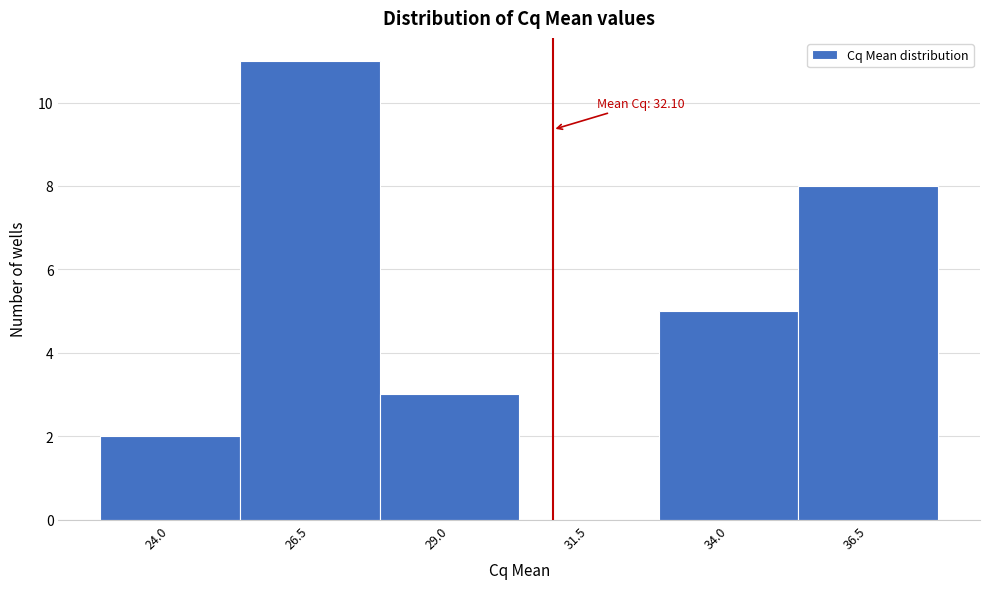

What is the change in value from 29.0 to 31.5?

-3